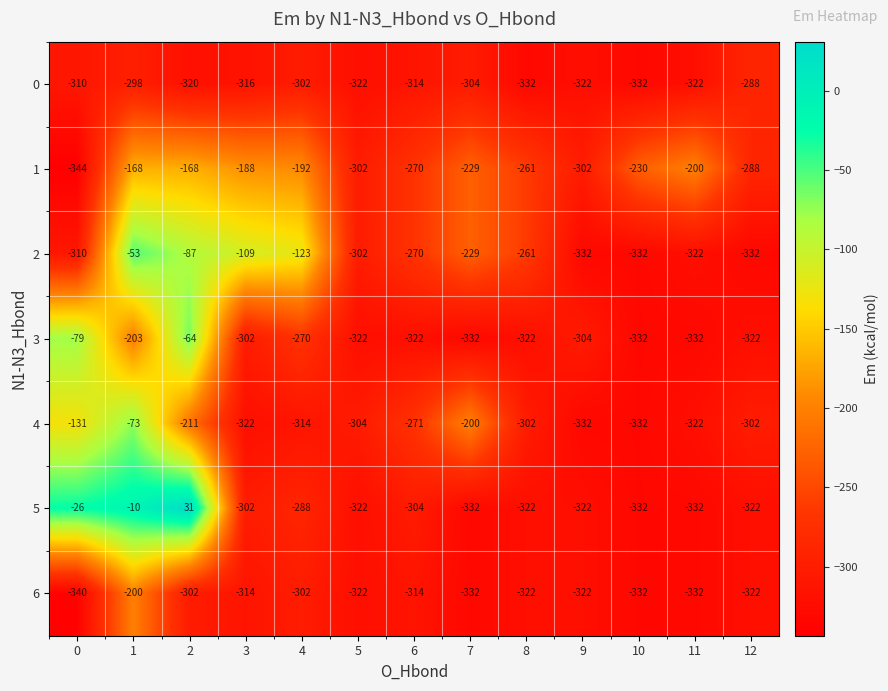

At how many categories does at least one series exceed -119?

4